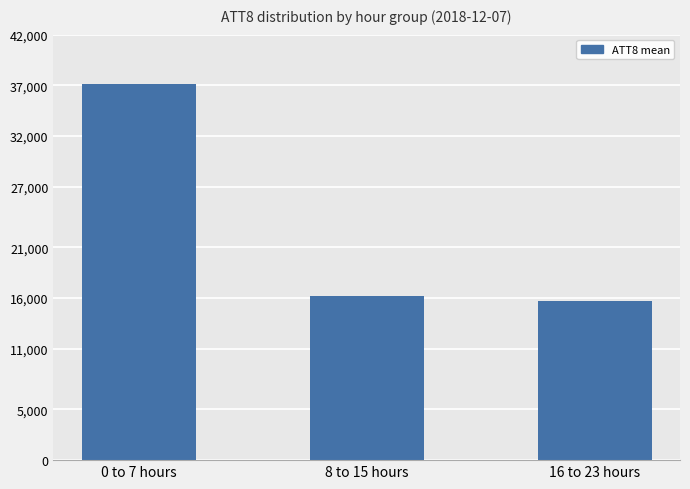

How many data points are less than 16200?

1